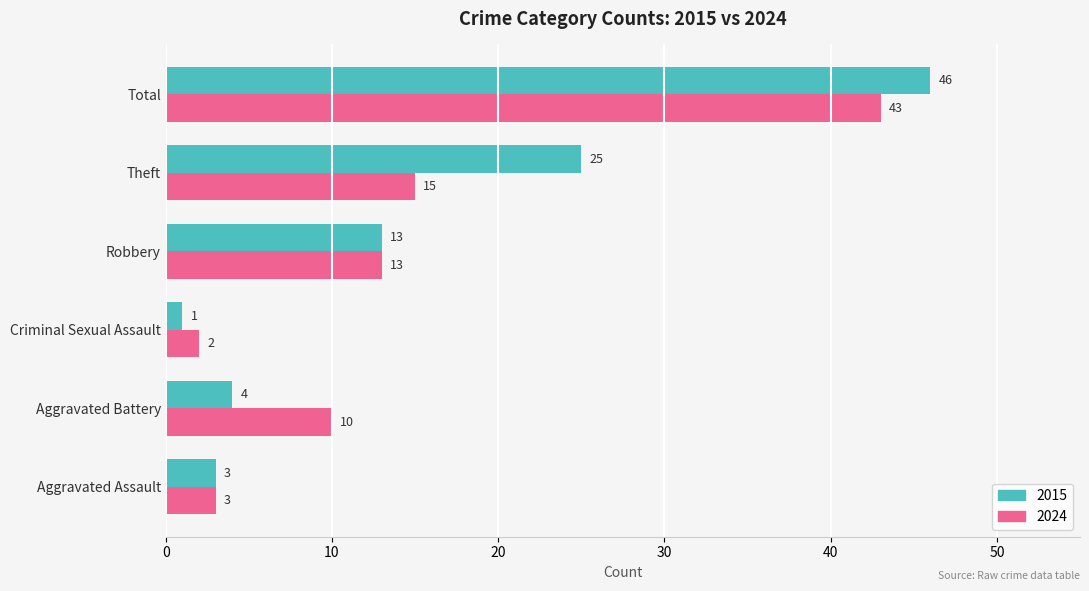

What is the approximate value of 2024 at Robbery?

13